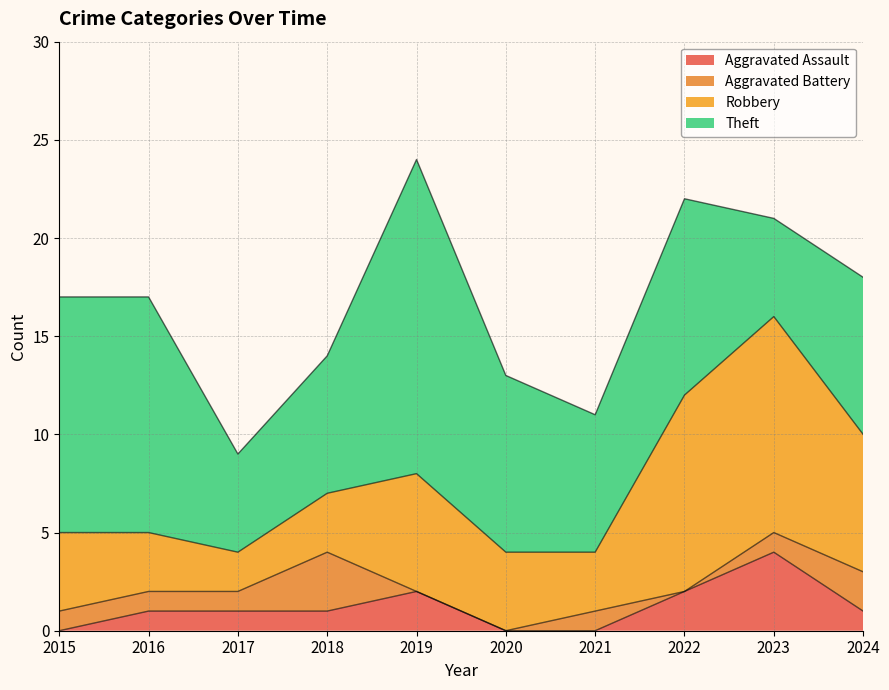

What is the value of the Aggravated Battery point at the 3rd from the left?

1